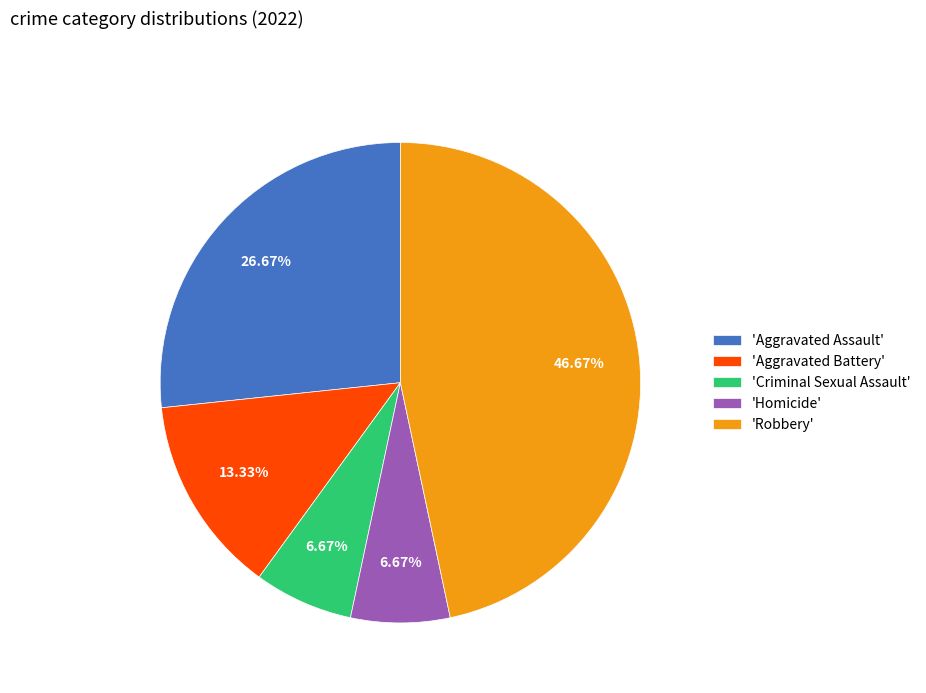

Do 'Robbery' and 'Aggravated Assault' together represent more than half of the pie?

Yes